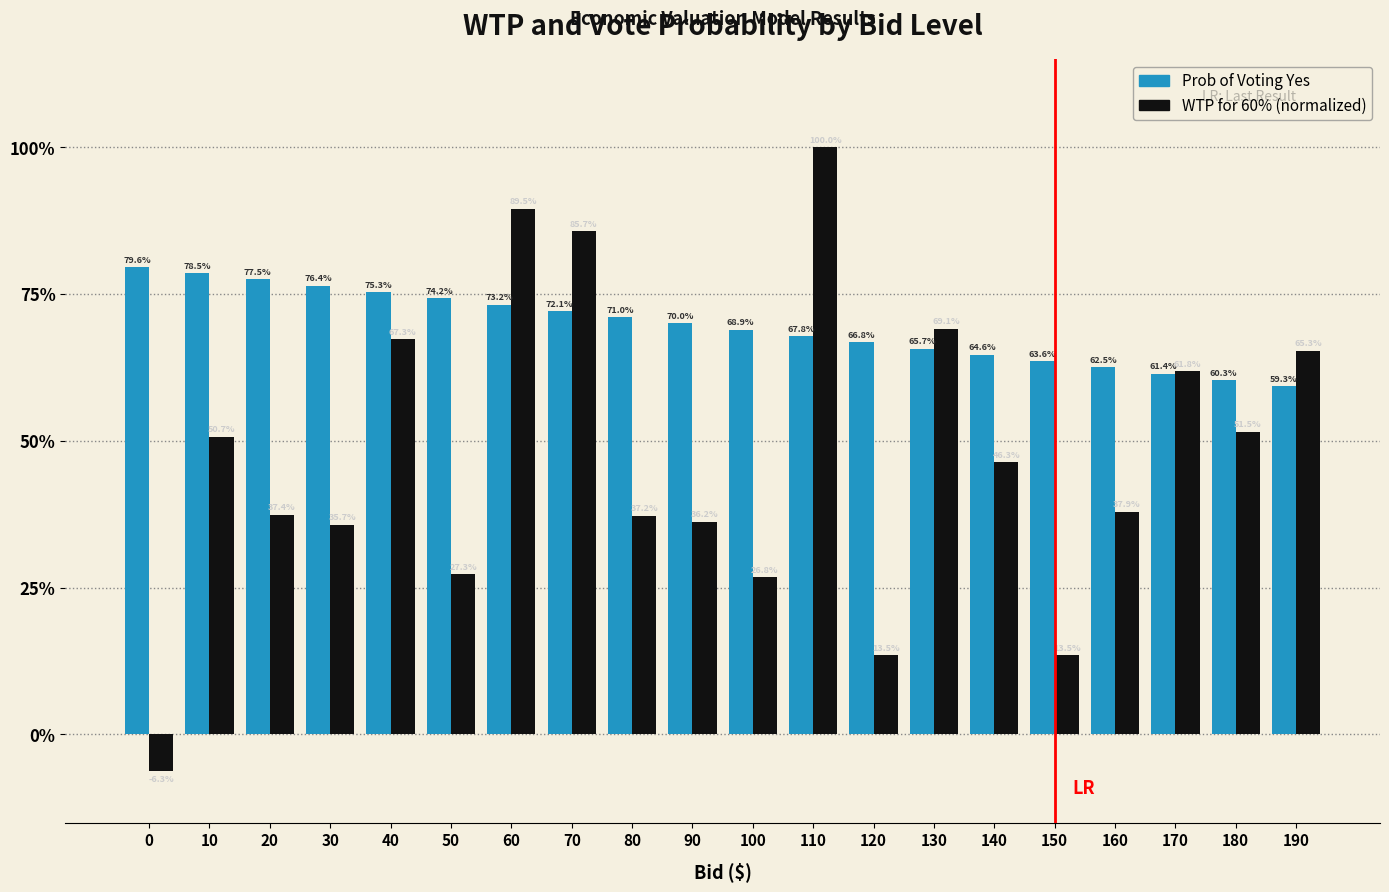

Reading left to right, list all the values displayed in this chart.

Prob of Voting Yes: 0=0.8	10=0.8	20=0.8	30=0.8	40=0.8	50=0.7	60=0.7	70=0.7	80=0.7	90=0.7	100=0.7	110=0.7	120=0.7	130=0.7	140=0.6	150=0.6	160=0.6	170=0.6	180=0.6	190=0.6
WTP for 60% (normalized): 0=-0.1	10=0.5	20=0.4	30=0.4	40=0.7	50=0.3	60=0.9	70=0.9	80=0.4	90=0.4	100=0.3	110=1.0	120=0.1	130=0.7	140=0.5	150=0.1	160=0.4	170=0.6	180=0.5	190=0.7